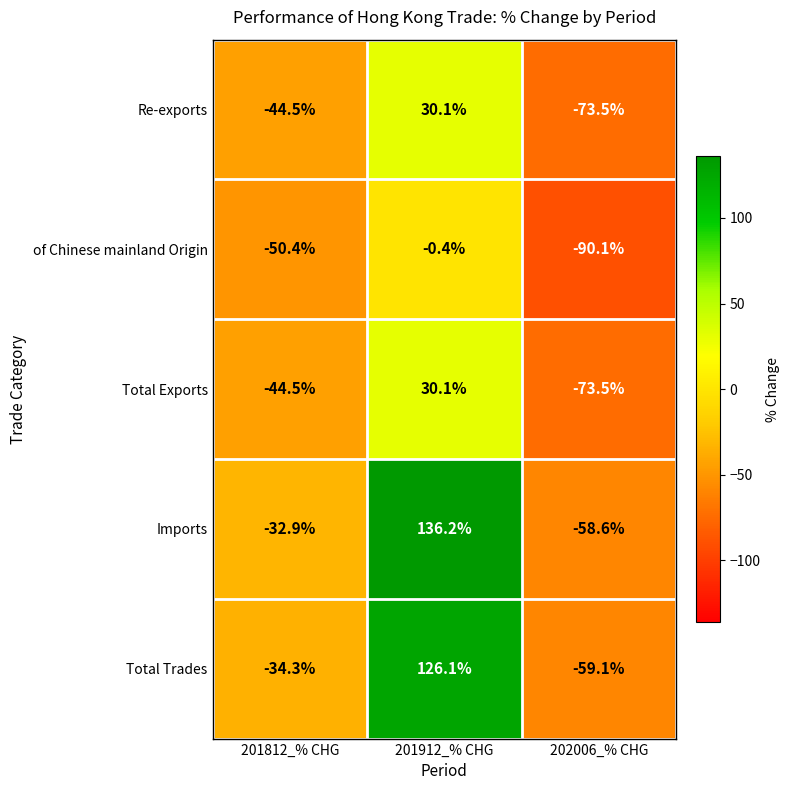

Reading left to right, what are all the values shown in this chart?

Re-exports: 201812_% CHG=-44.5	201912_% CHG=30.1	202006_% CHG=-73.5
of Chinese mainland Origin: 201812_% CHG=-50.4	201912_% CHG=-0.4	202006_% CHG=-90.1
Total Exports: 201812_% CHG=-44.5	201912_% CHG=30.1	202006_% CHG=-73.5
Imports: 201812_% CHG=-32.9	201912_% CHG=136.2	202006_% CHG=-58.6
Total Trades: 201812_% CHG=-34.3	201912_% CHG=126.1	202006_% CHG=-59.1